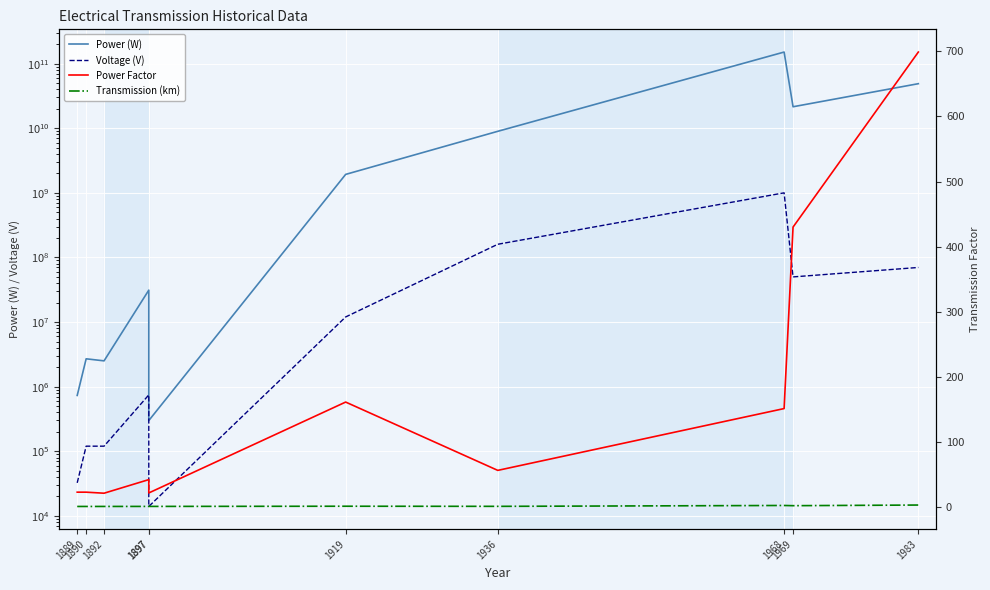

Is it true that Power (W) equals 2700000.0 at 1890?

True